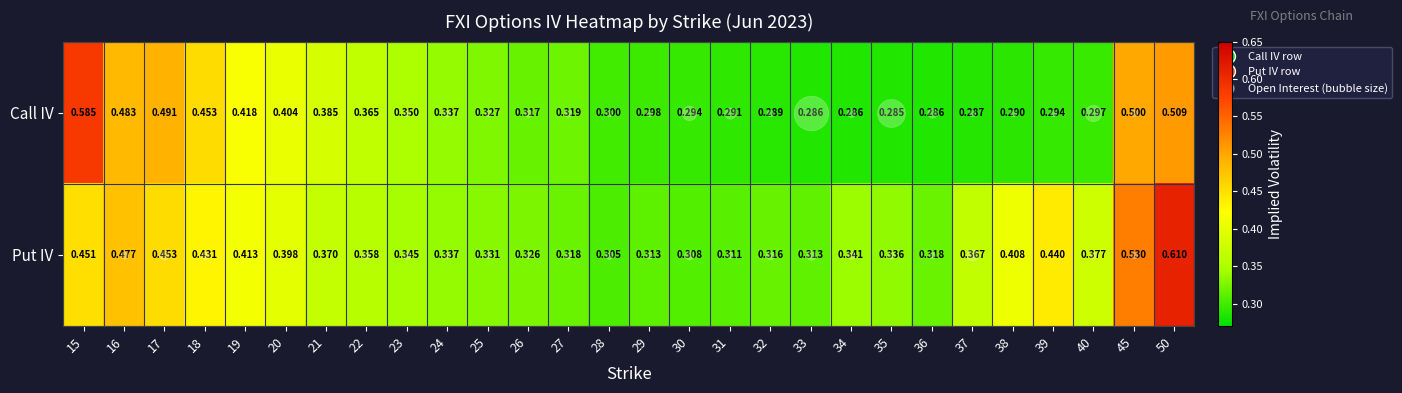

Which series changed the most between 24 and 31?

Call IV